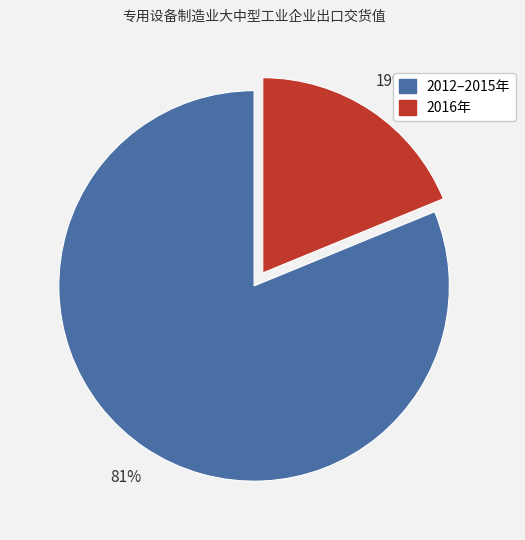

To the nearest percent, what is the difference between the largest and smallest slice percentages?

62%